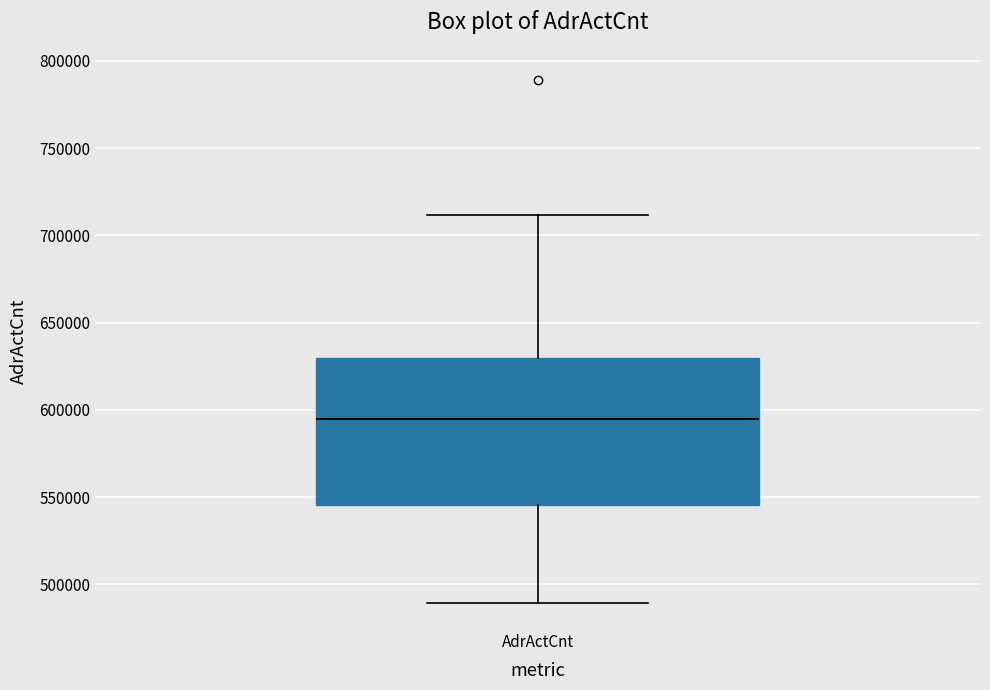

Read this box plot against the y-axis: the position of the median line, the range covered by the box, and the ends of both whiskers. The values are not printed on the chart, so give them approximately, as read against the axis.

median 595000, box 545000 to 630000, whiskers 490000 to 710000